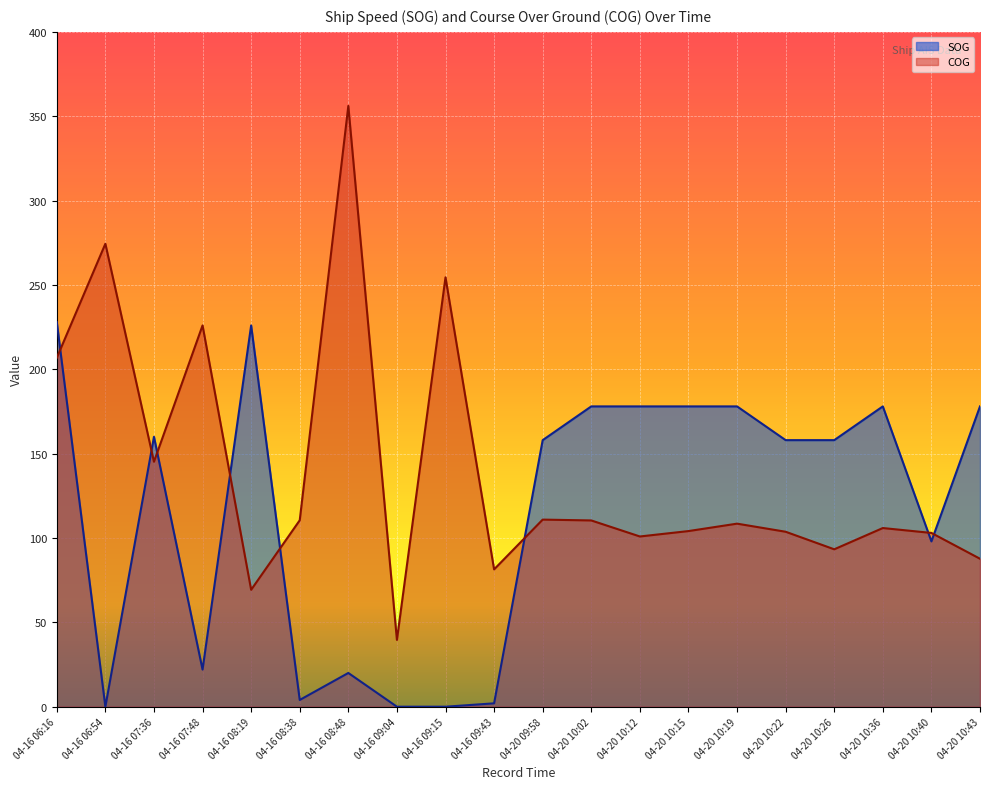

What is the total value across all series at 04-16 06:16?

434.8